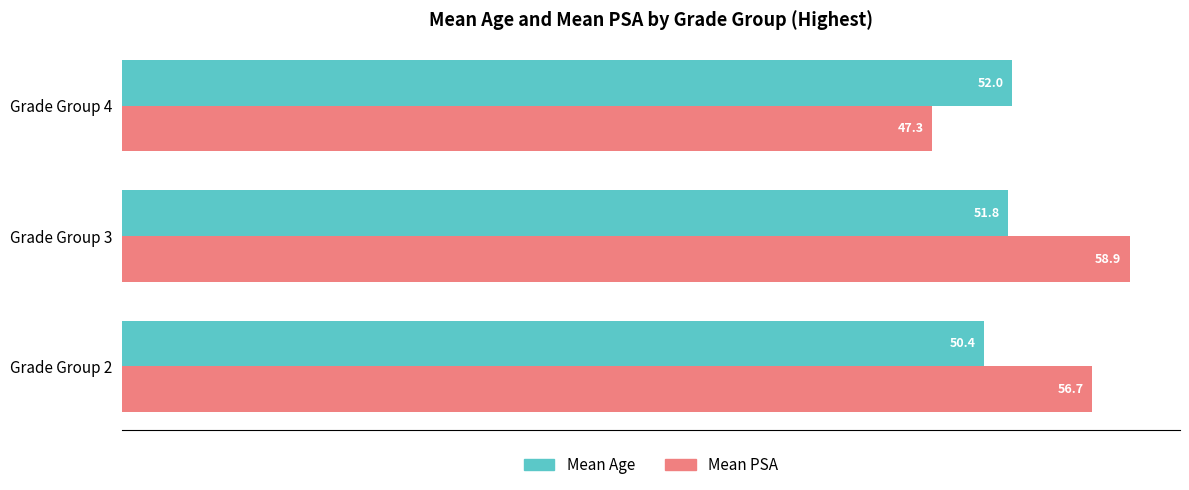

List the labels in order of Mean Age value, largest first.

Grade Group 4, Grade Group 3, Grade Group 2